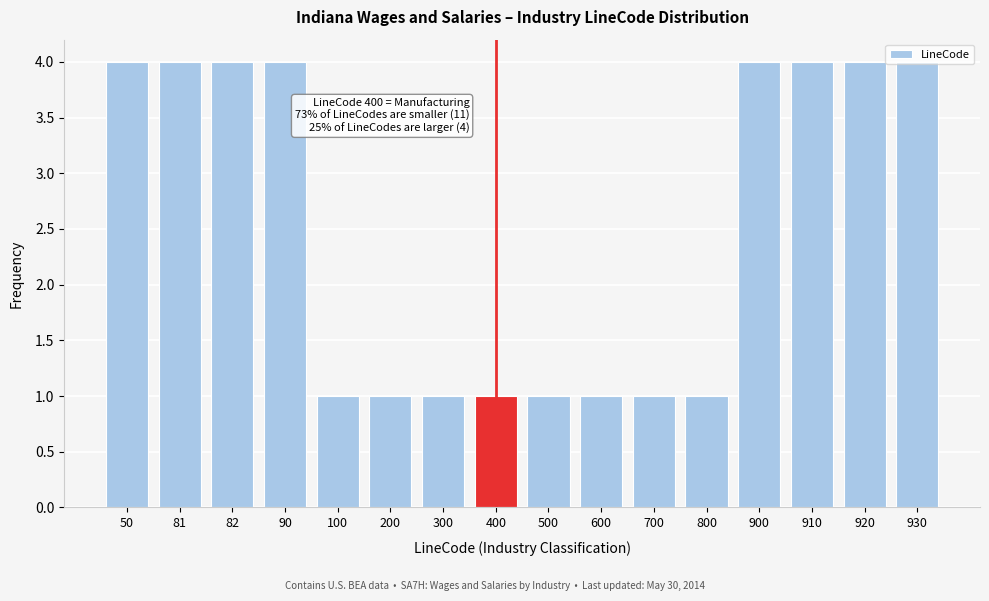

What is the value of the 11th bar from the left?

1